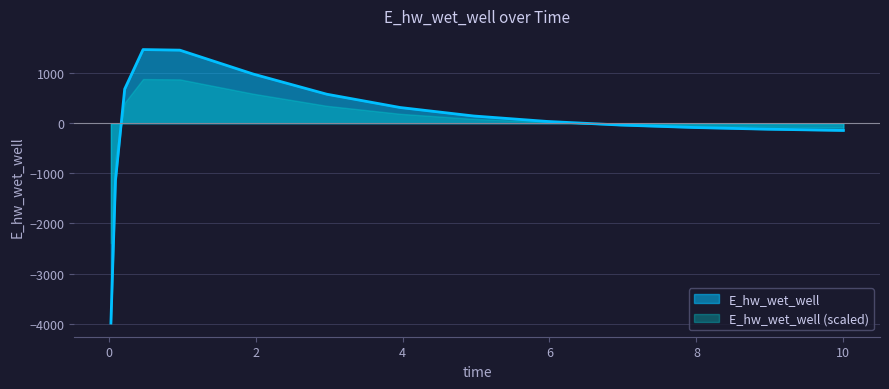

At which label does the data first exceed 34?

0.21875